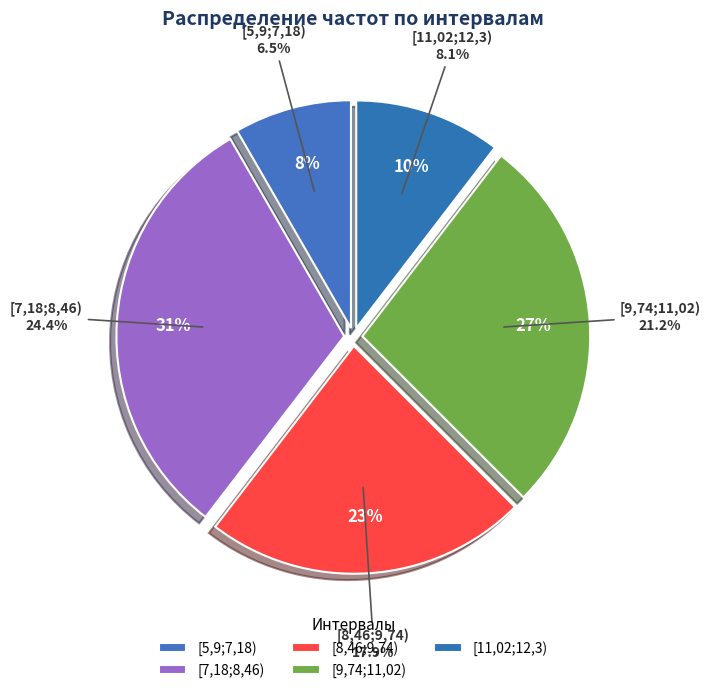

Which category has the biggest portion of the pie?

[7,18;8,46)